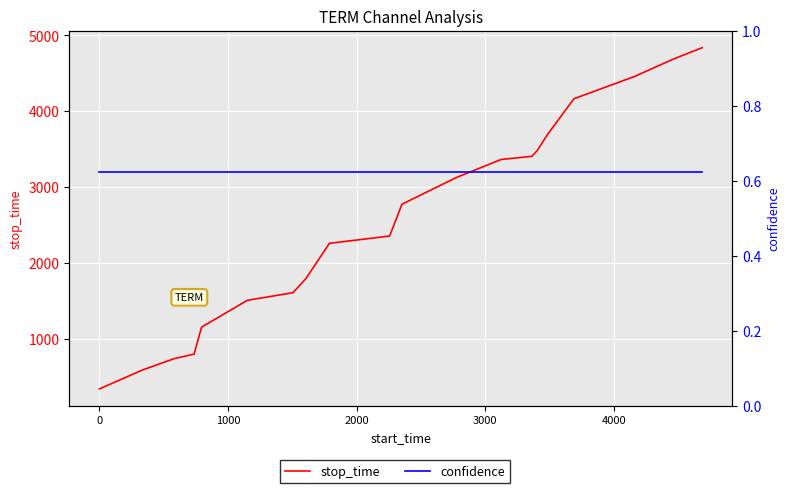

List the series in order of their overall mean, lowest first.

confidence, stop_time